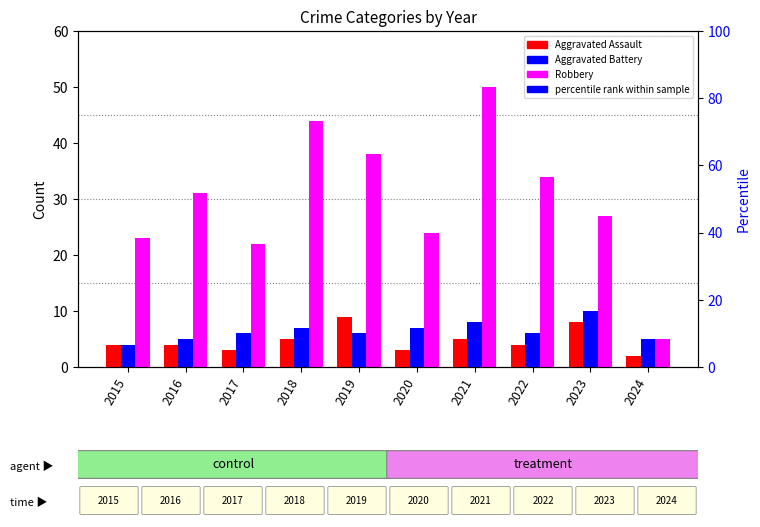

What is the difference between the second highest and second lowest values in the Aggravated Assault series?

5